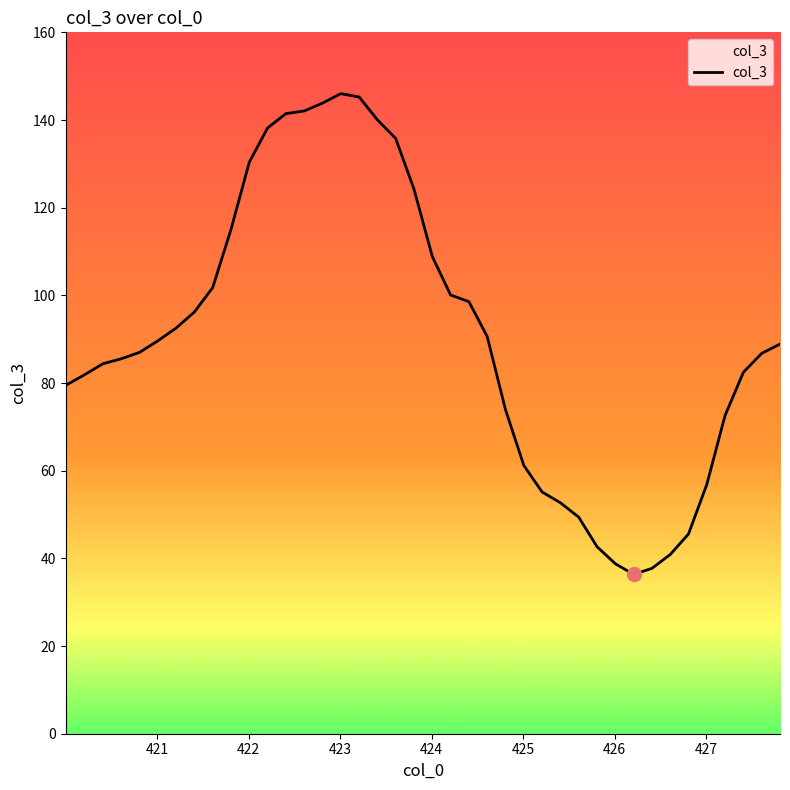

What is the average value?

90.5